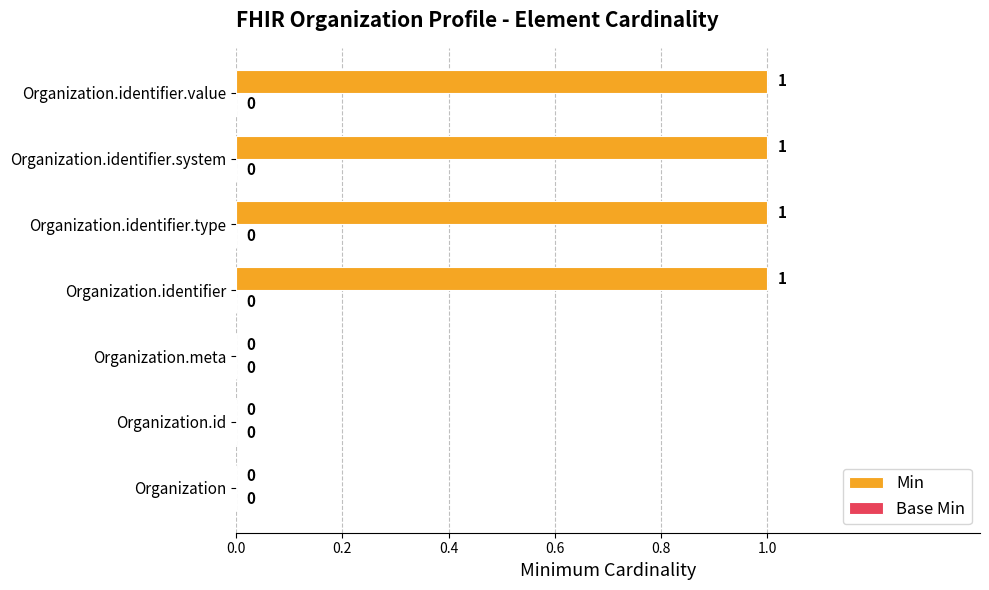

The value at Organization.identifier.value is 2. True or false?

False